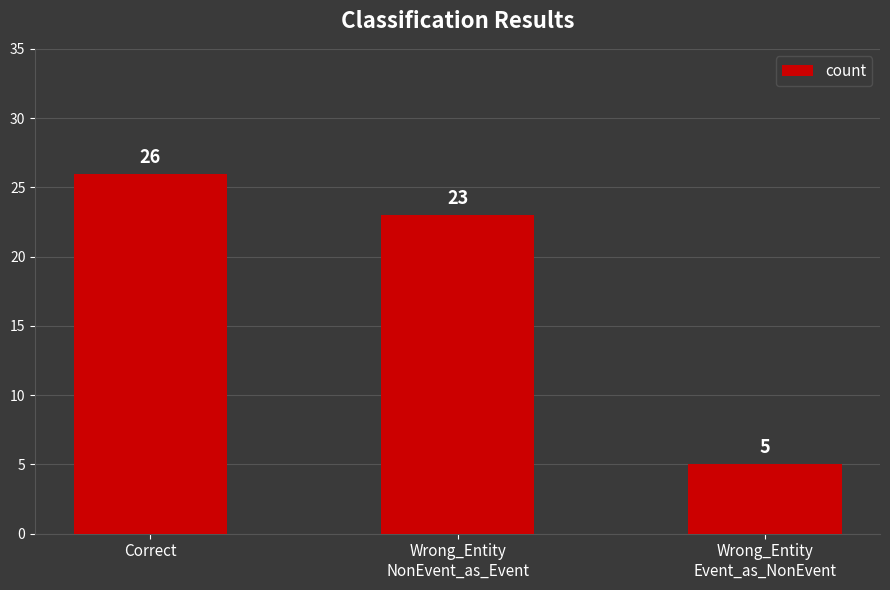

What is the sum of all values?

54